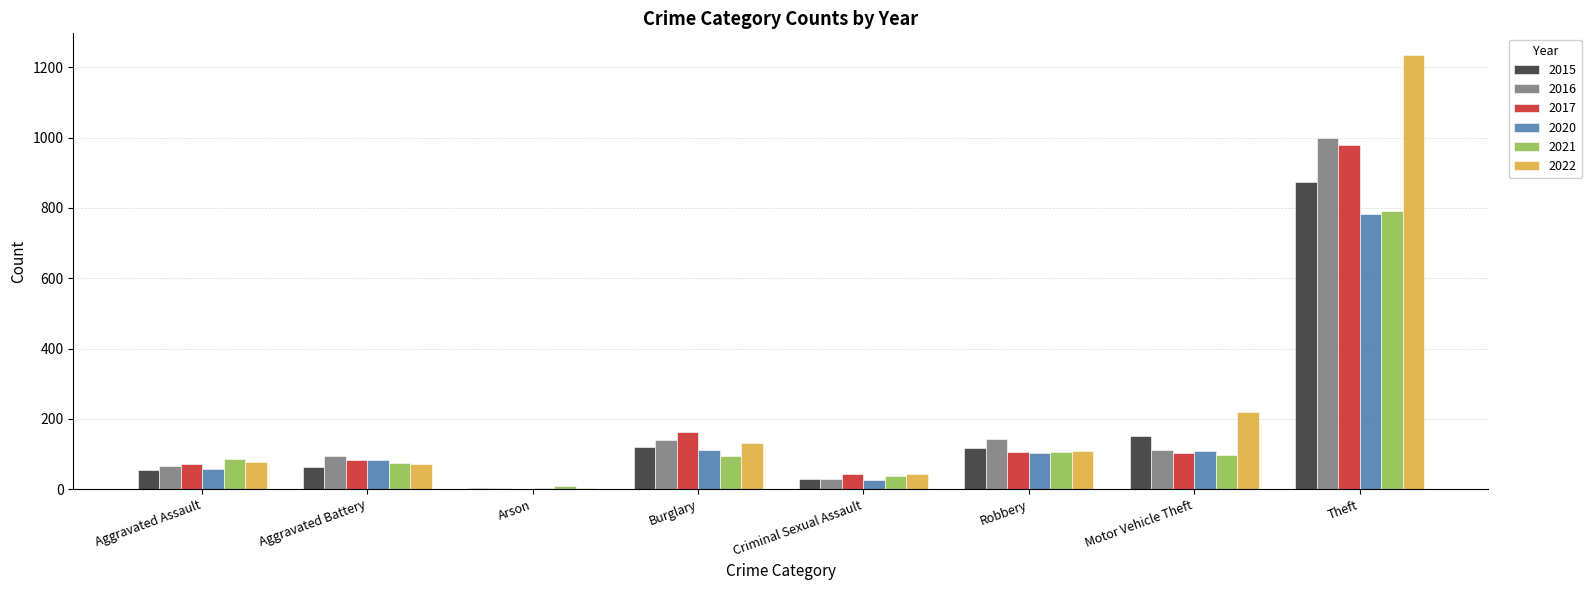

How many data points does each series have?

8